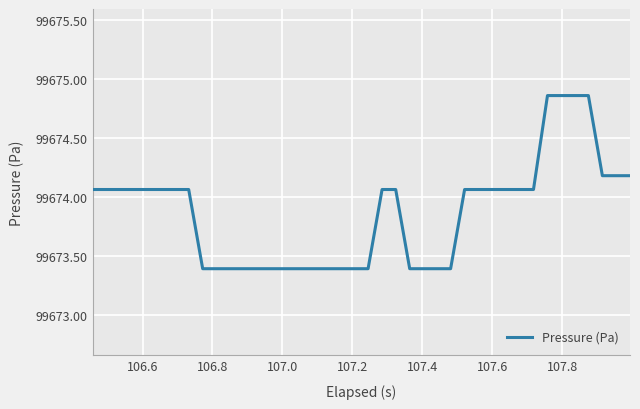

What is the difference between the maximum and minimum values?

1.5